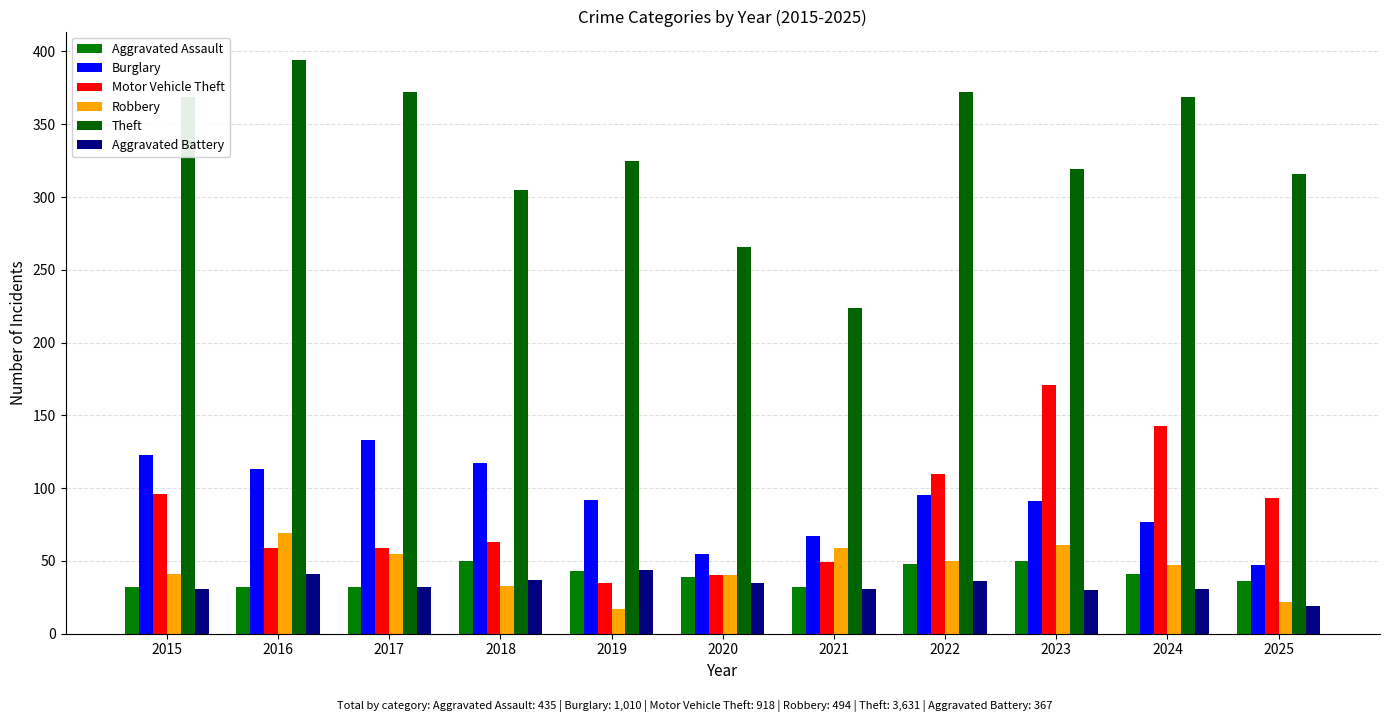

What are all the series names shown in the legend?

Aggravated Assault, Burglary, Motor Vehicle Theft, Robbery, Theft, Aggravated Battery